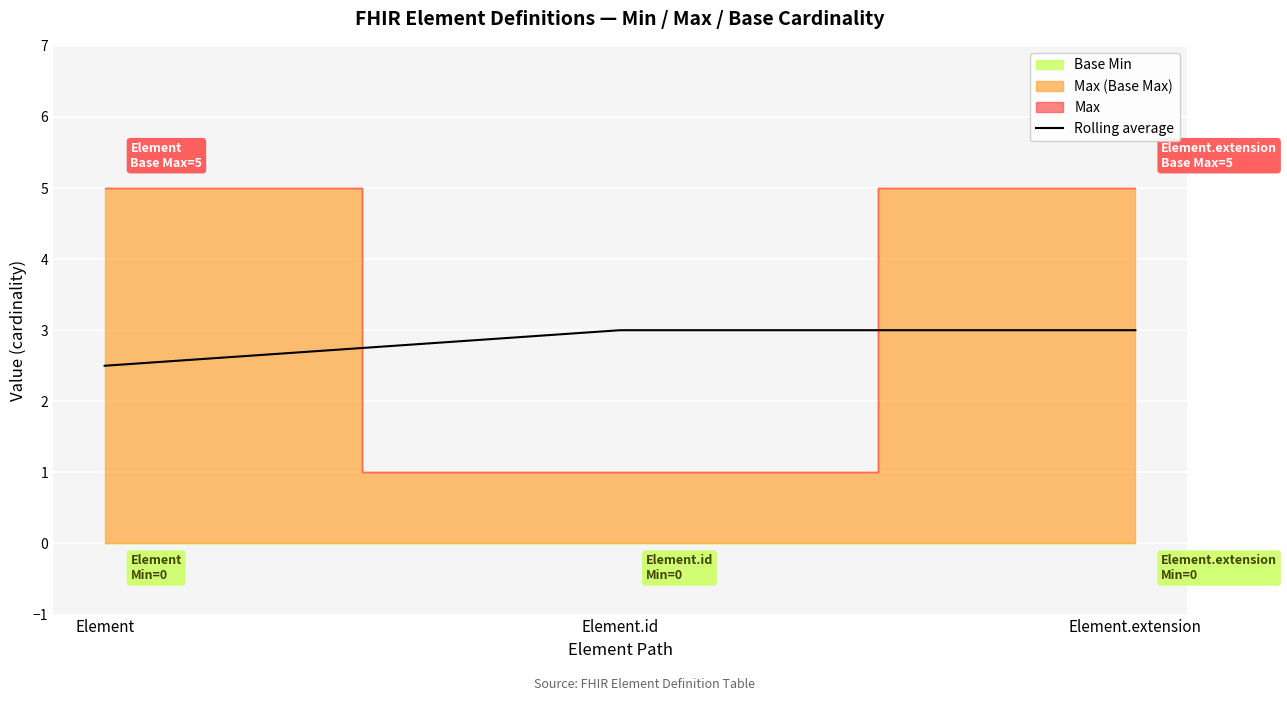

What is the label of the 3rd point from the left?

Element.extension